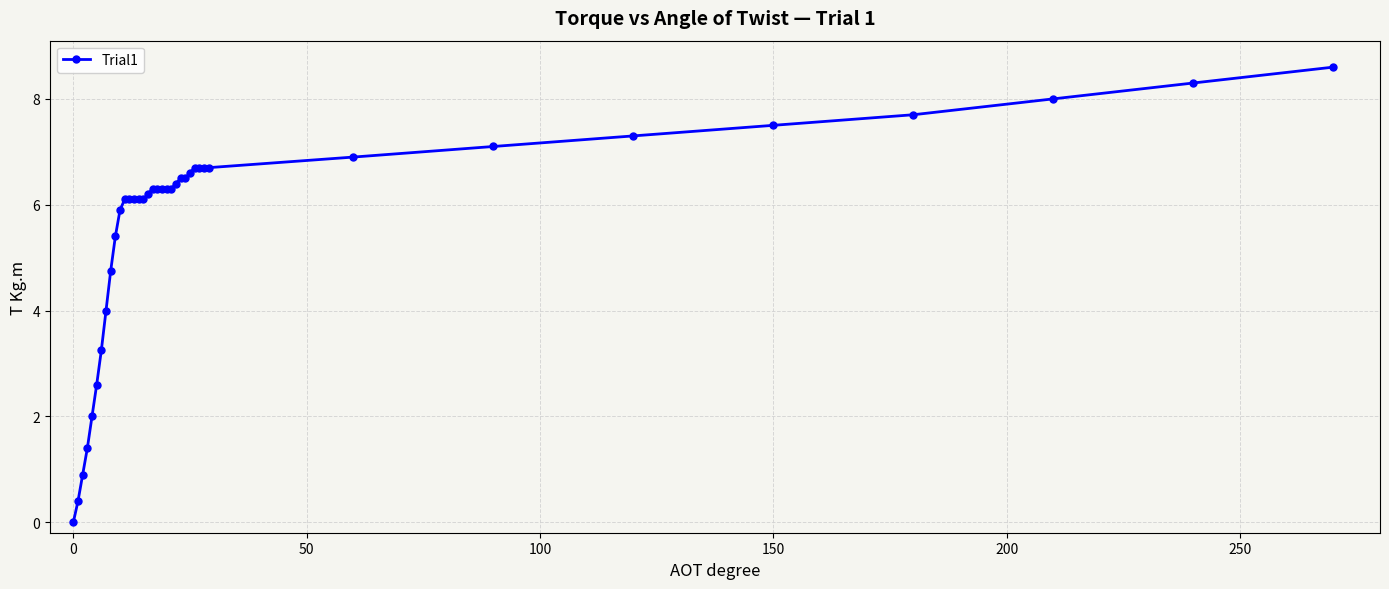

What is the difference between the maximum and minimum values?

8.6